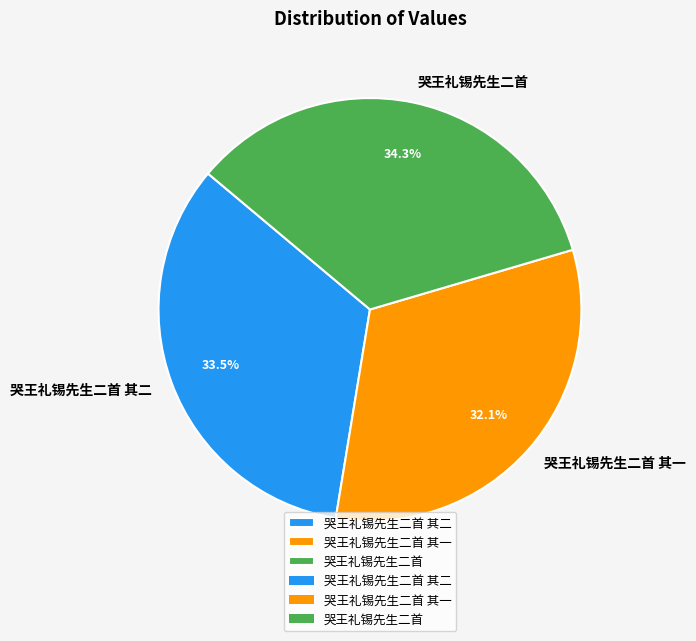

What percentage is the 哭王礼锡先生二首 其一 slice, to the nearest percent?

32%